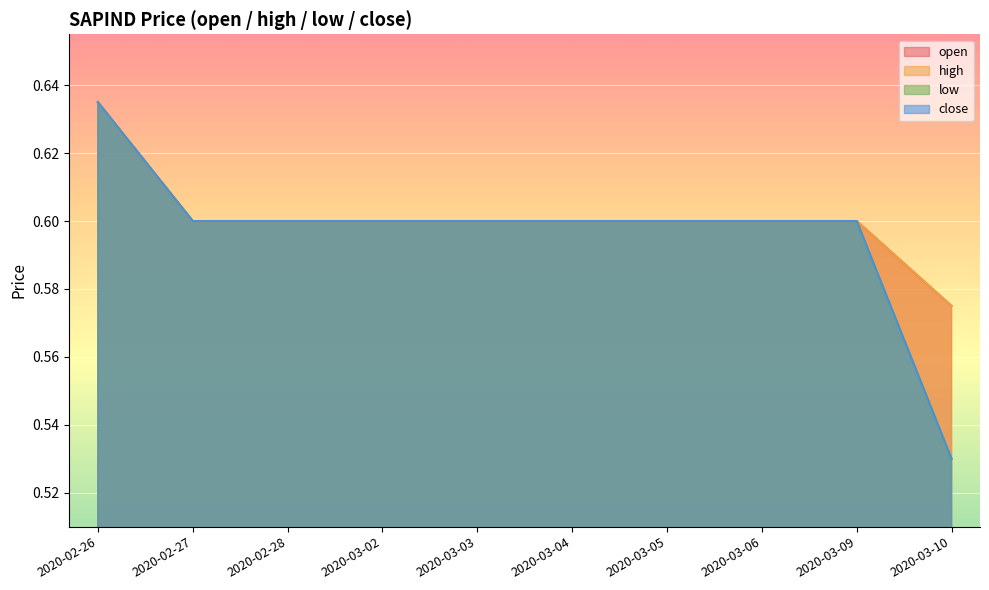

What is the value of the low point at the 5th from the left?

0.6